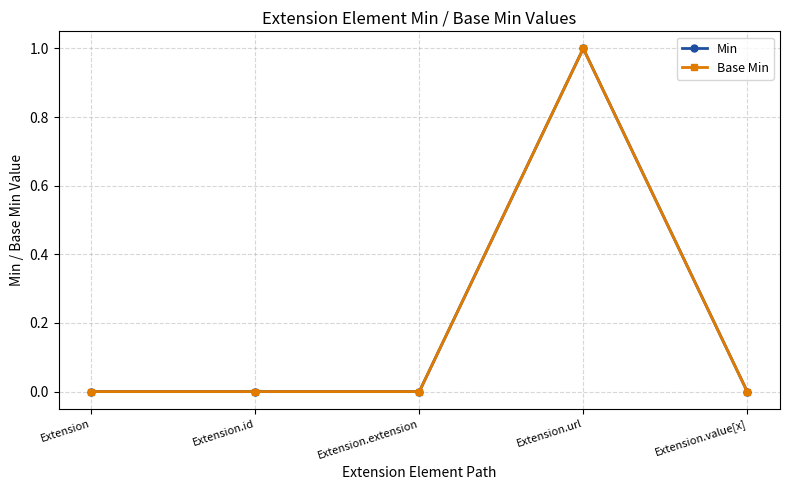

Is this an area chart (filled region under the line)?

No